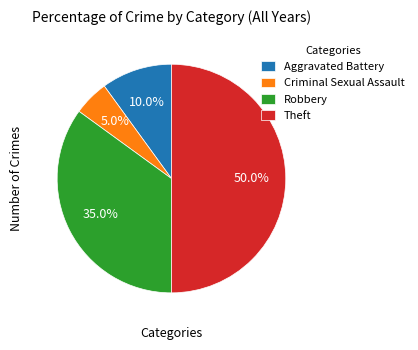

What percentage is the Aggravated Battery slice, to the nearest percent?

10%